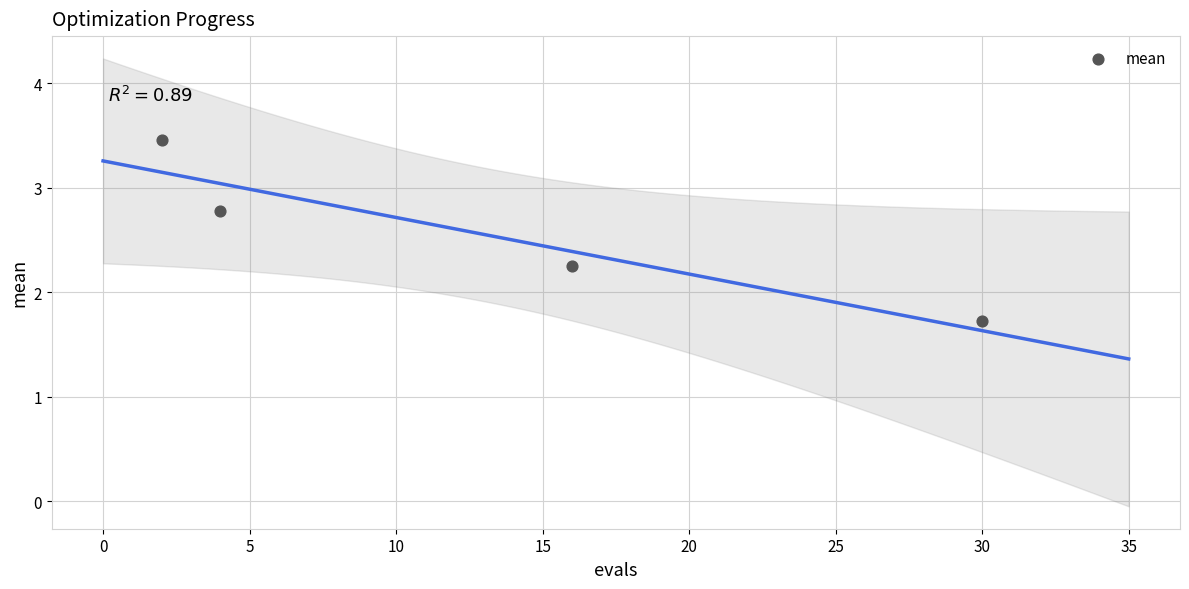

What is the average Y value?

2.6